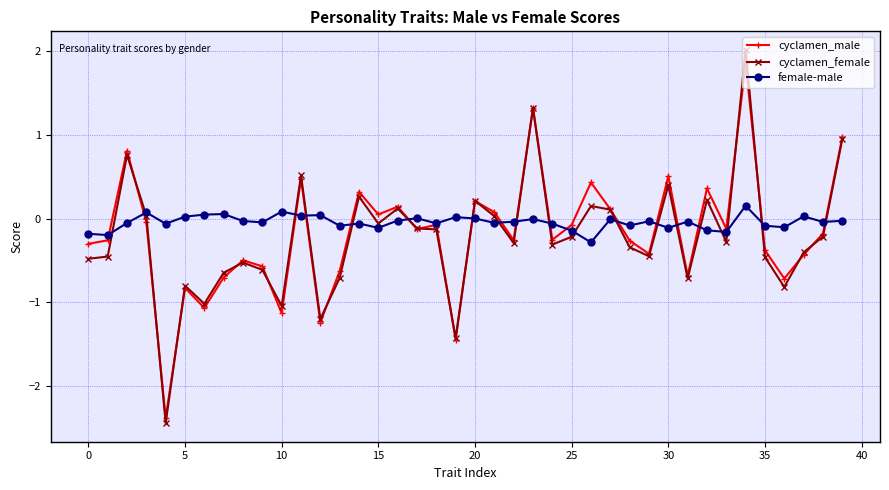

How many negative values does the cyclamen_female series have?

26